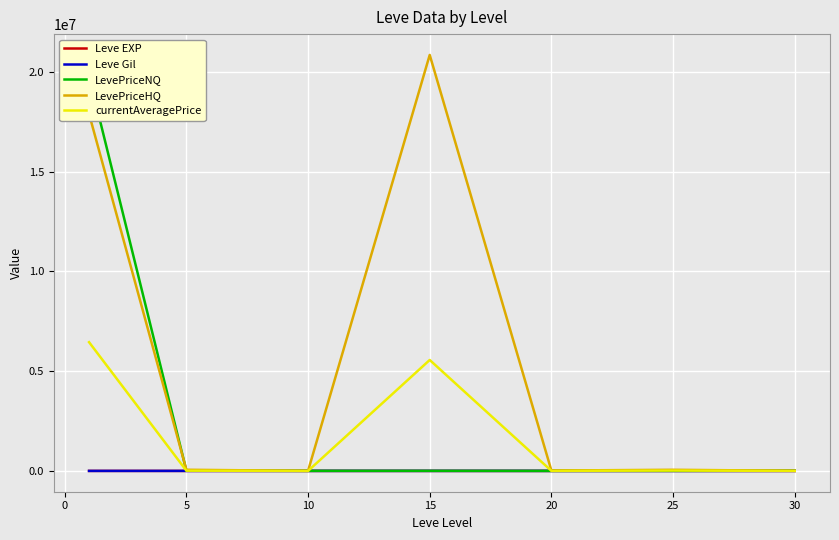

At which label does LevePriceHQ reach its peak?

15